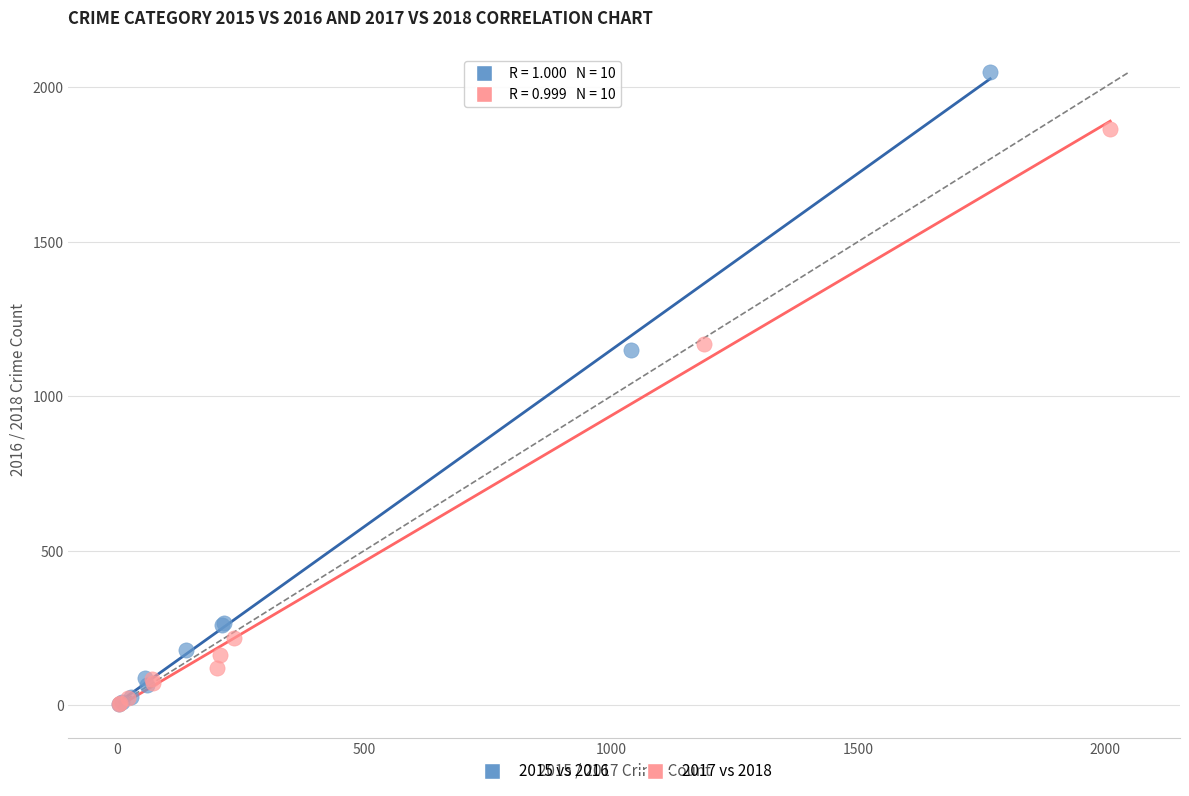

Which series has the largest Y range (max minus min)?

2015 vs 2016